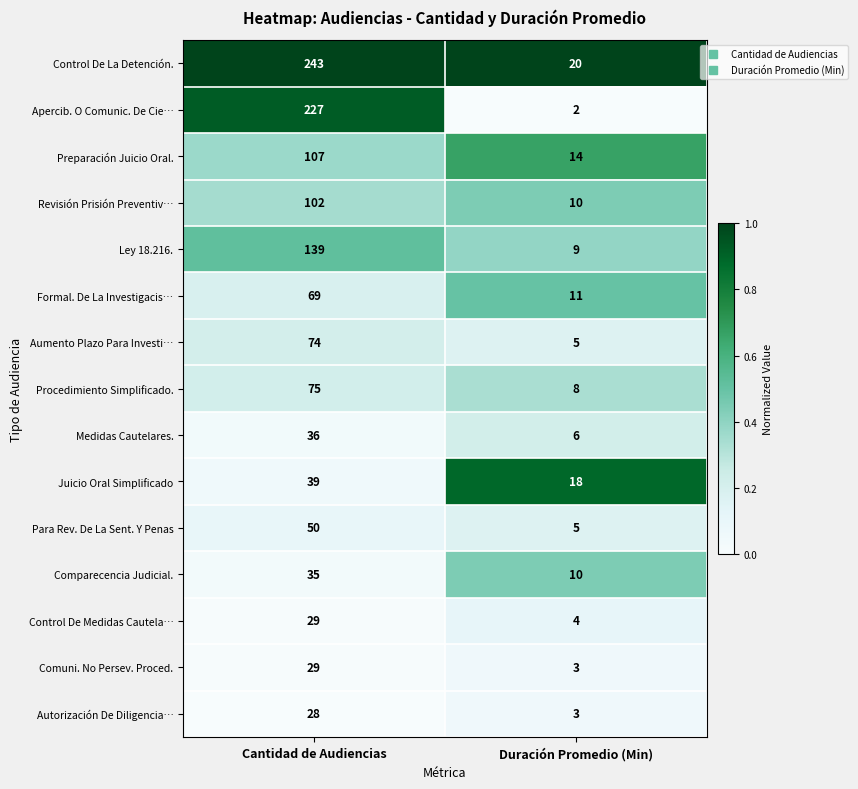

At which category is the sum across all series the highest?

Cantidad de Audiencias